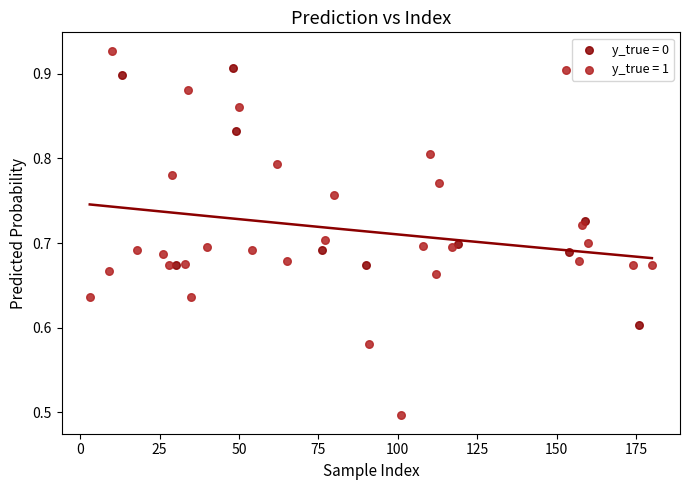

Which series has the largest Y range (max minus min)?

y_true = 1